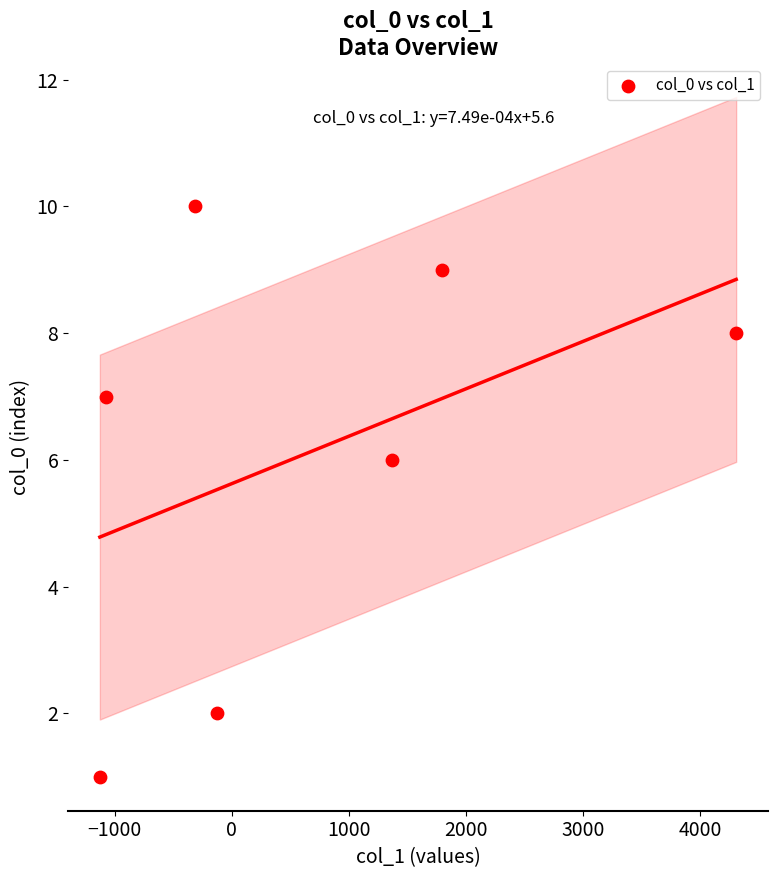

What is the range of Y values (max minus min)?

9